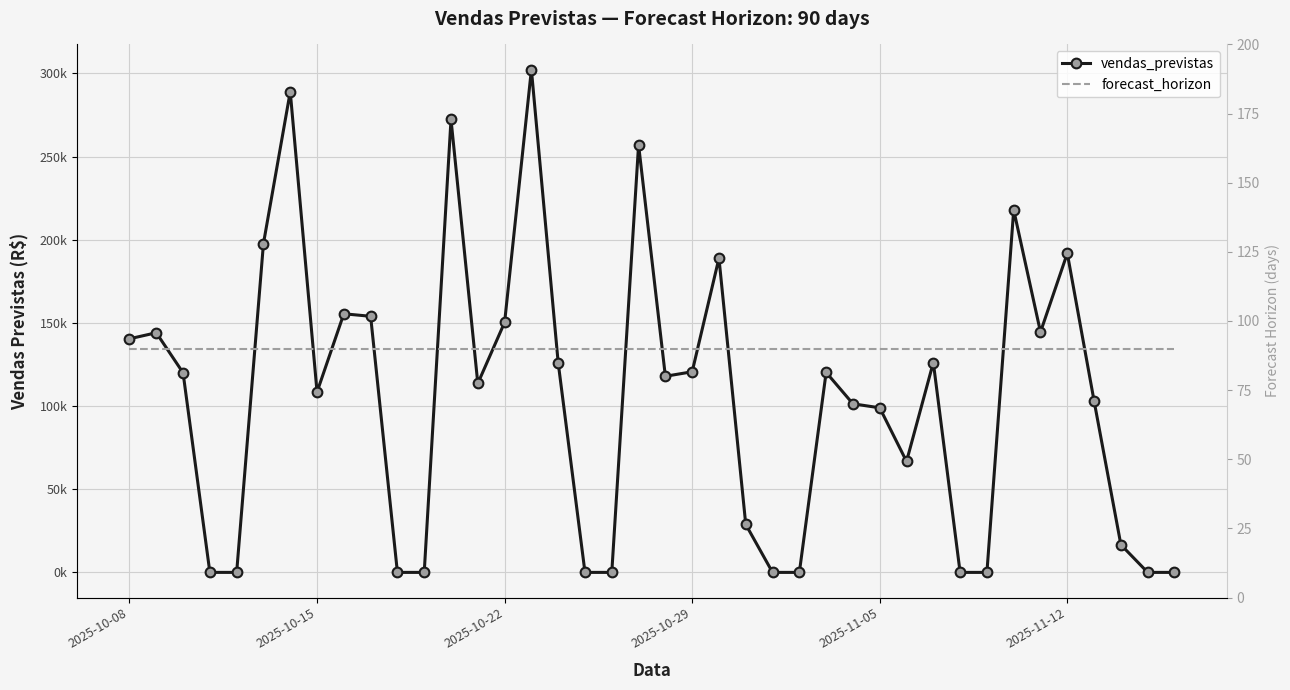

What is the average value of the forecast_horizon series?

90.0